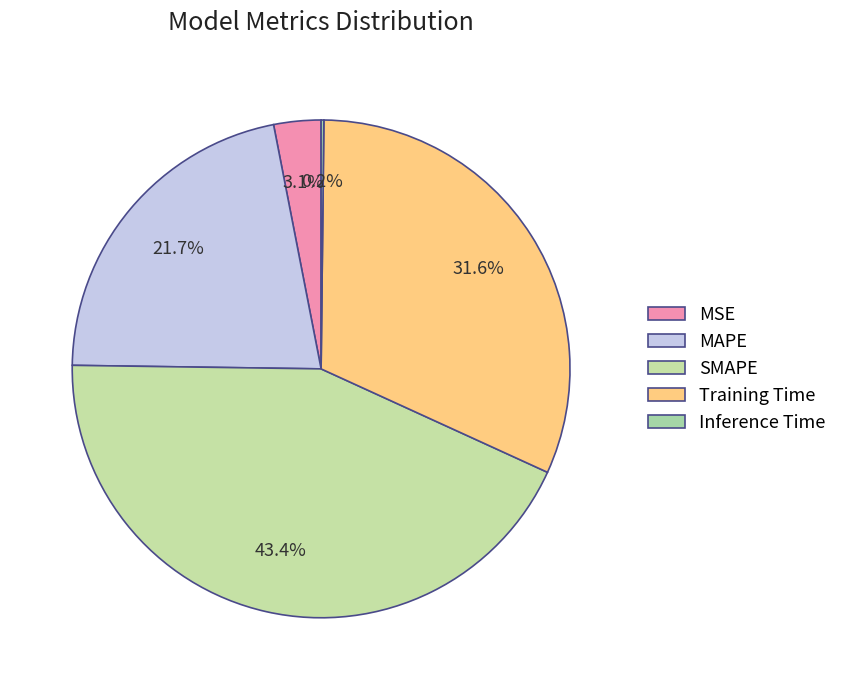

True or false: Inference Time accounts for 0% of the total.

True